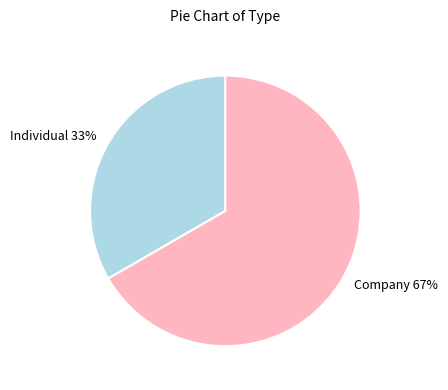

To the nearest percent, what is the average slice percentage?

50%